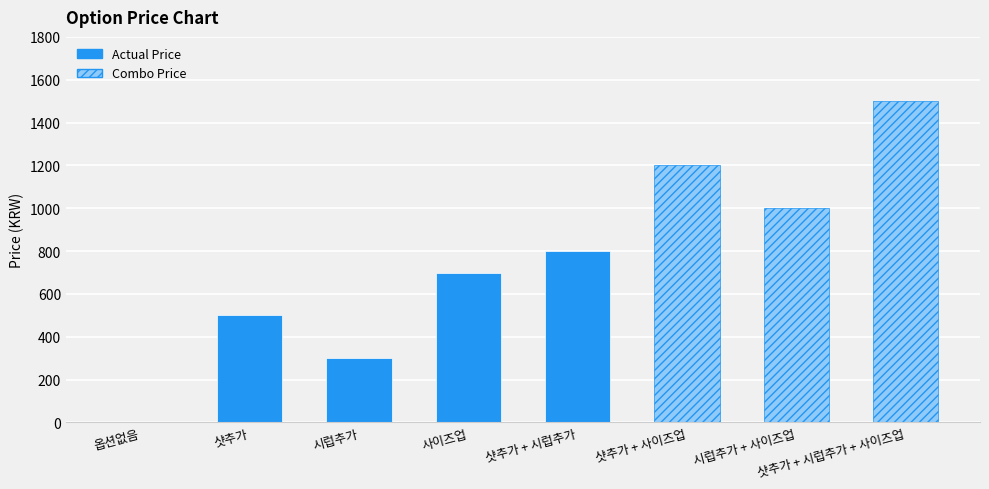

What is the maximum value shown in the chart?

1500